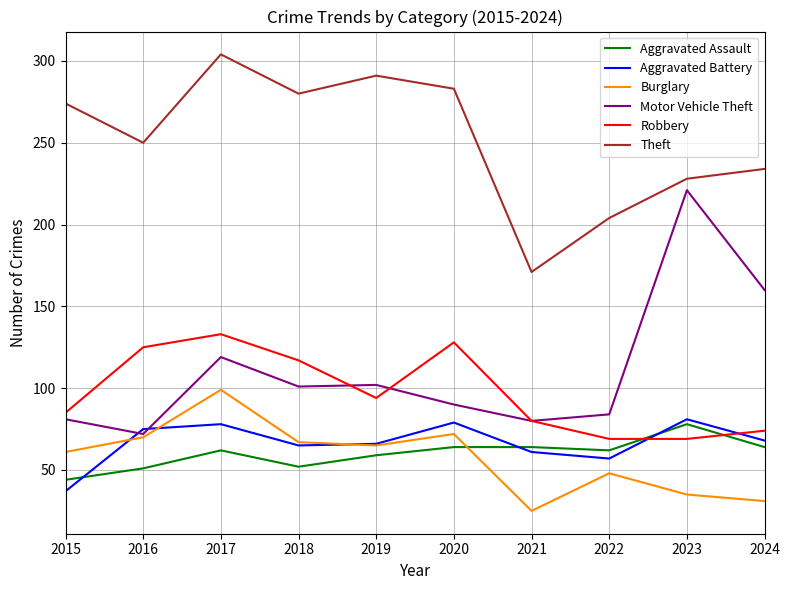

True or false: Theft and Aggravated Assault cross at least once.

False